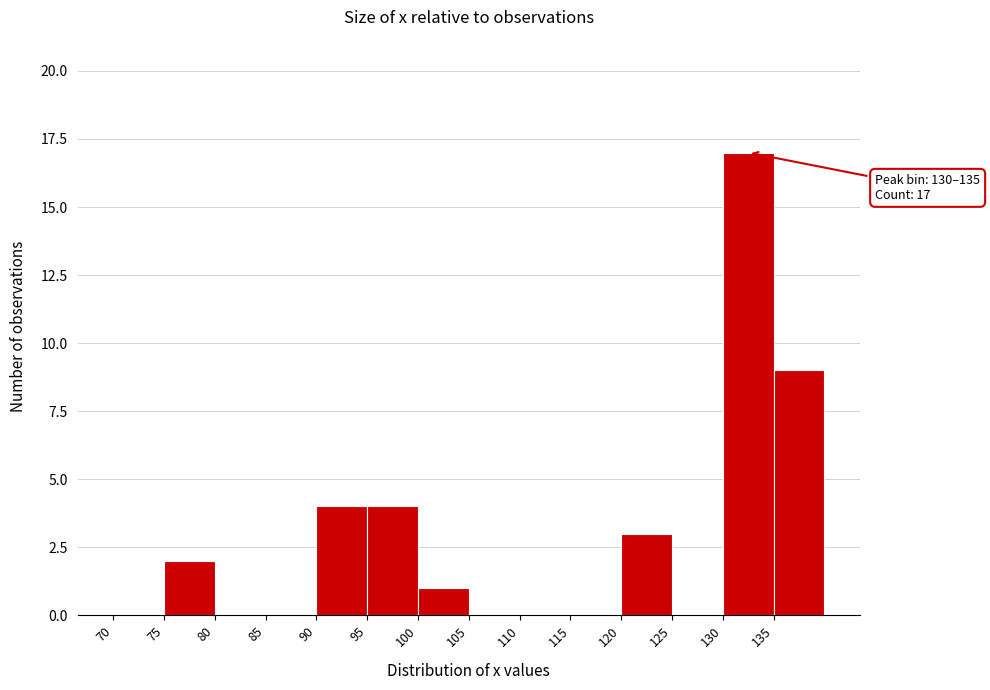

Which range on the x-axis has the tallest bar?

130 to 135